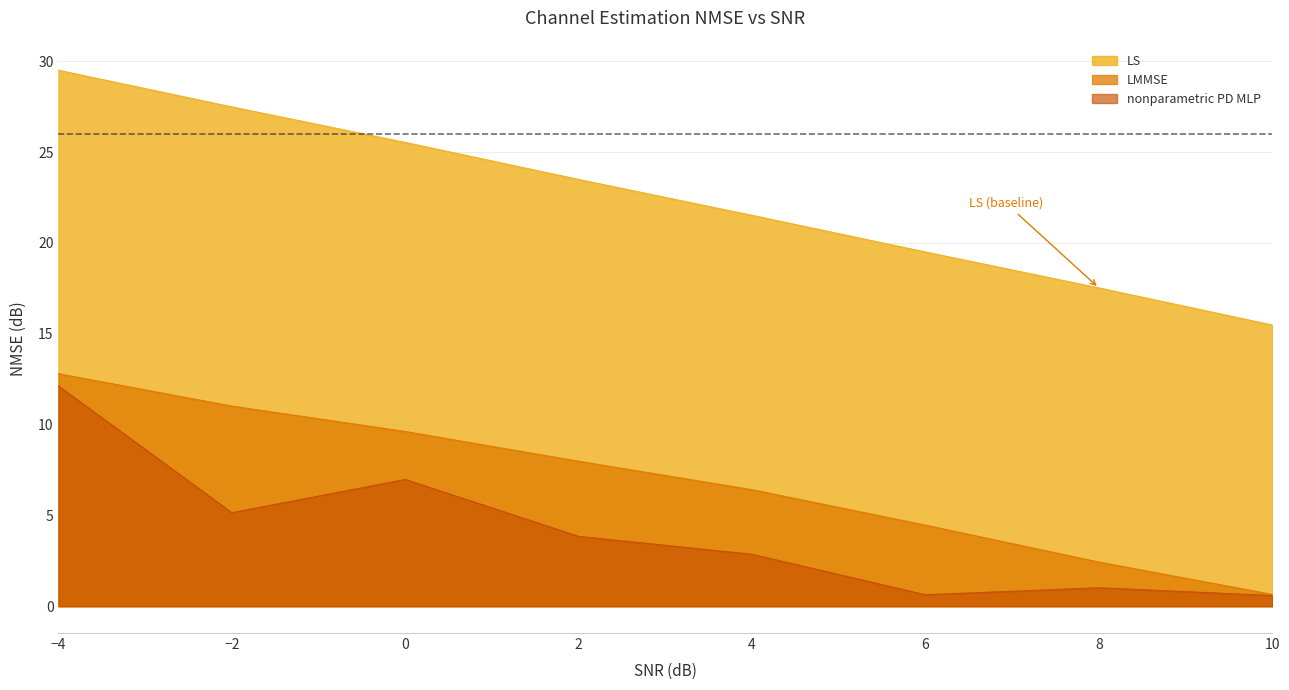

True or false: LMMSE and nonparametric PD MLP cross at least once.

False